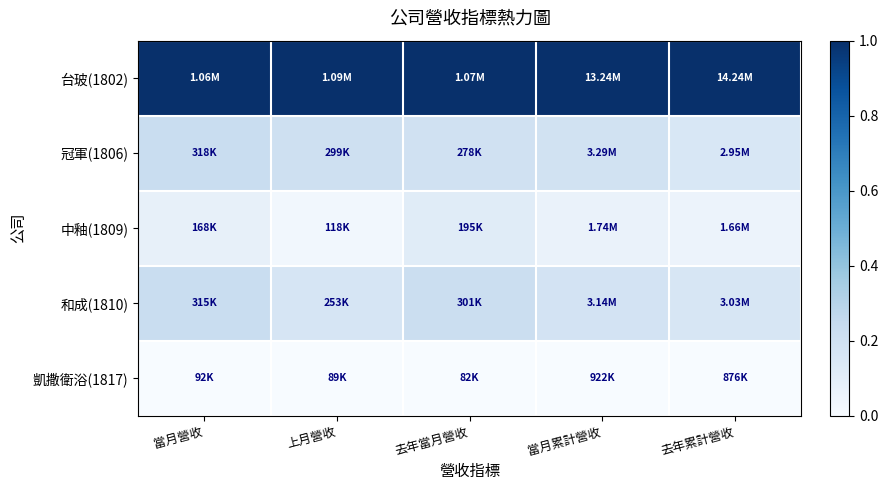

Between 當月營收 and 去年當月營收, which is larger?

當月營收